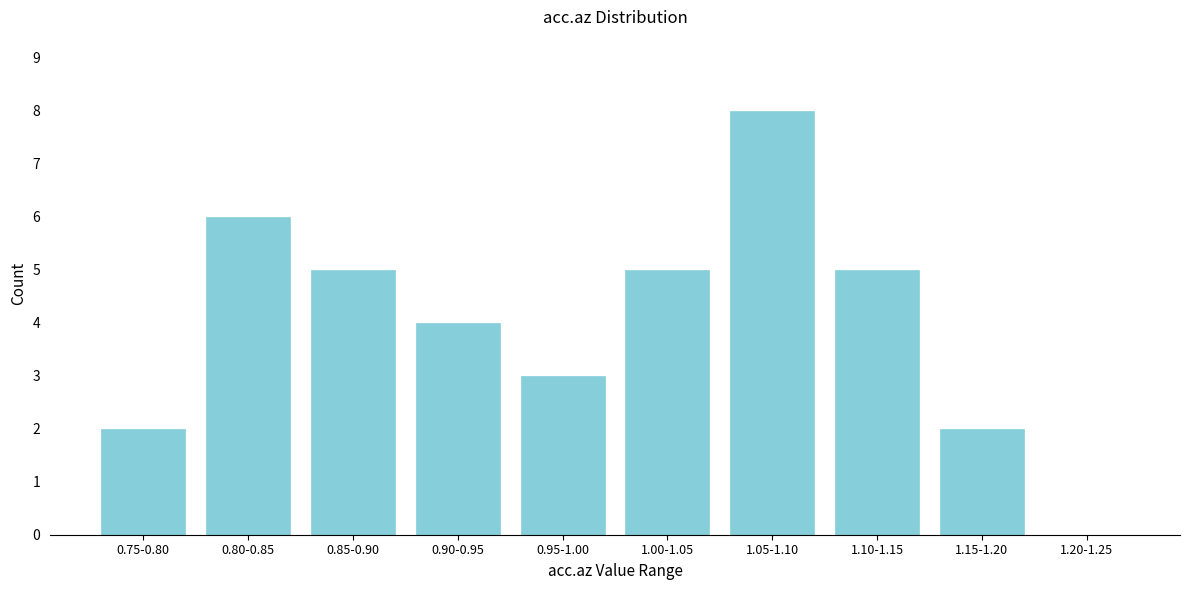

Reading left to right, transcribe all the data shown in this chart.

0.75-0.80=2	0.80-0.85=6	0.85-0.90=5	0.90-0.95=4	0.95-1.00=3	1.00-1.05=5	1.05-1.10=8	1.10-1.15=5	1.15-1.20=2	1.20-1.25=0